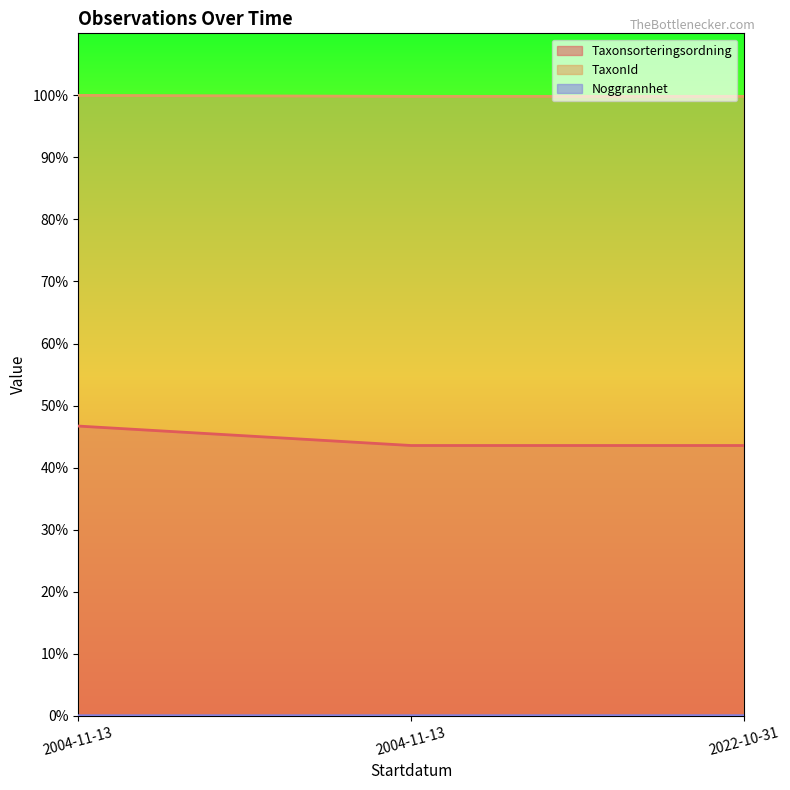

How many lines are shown in the chart?

3